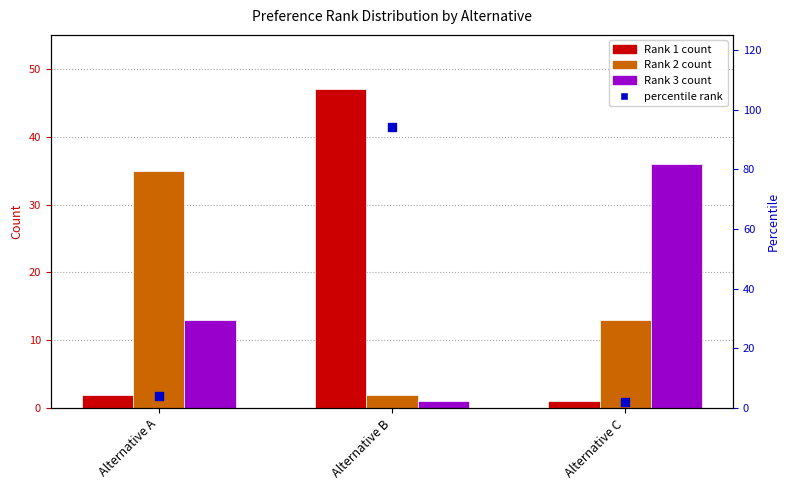

What is the total value across all series at Alternative B?

144